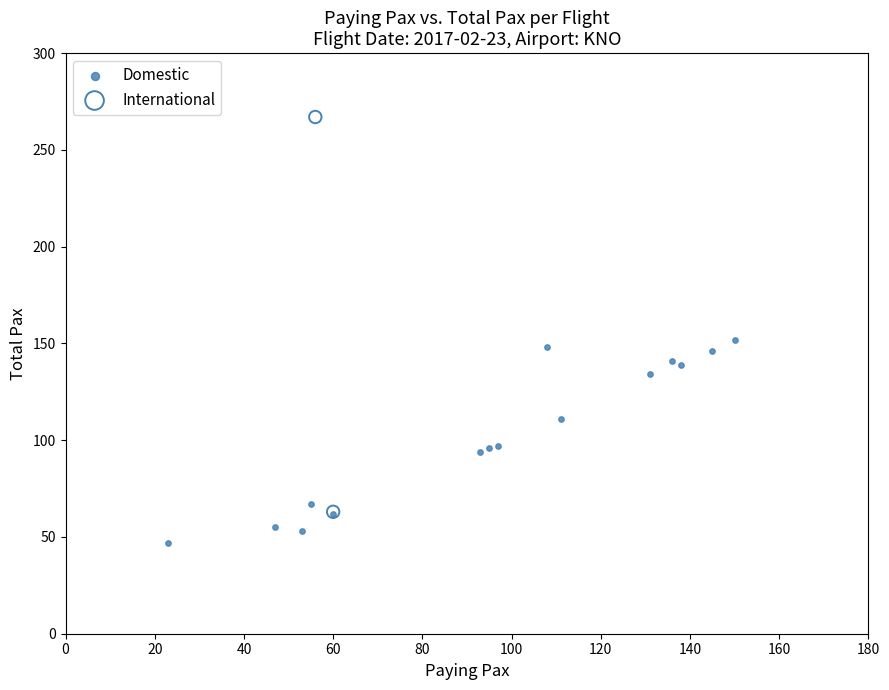

Which series reaches the minimum Y coordinate?

Domestic